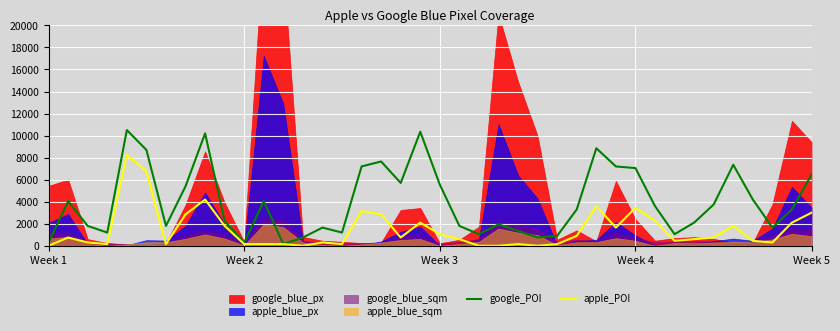

What is the highest value of the google_POI series?

10500